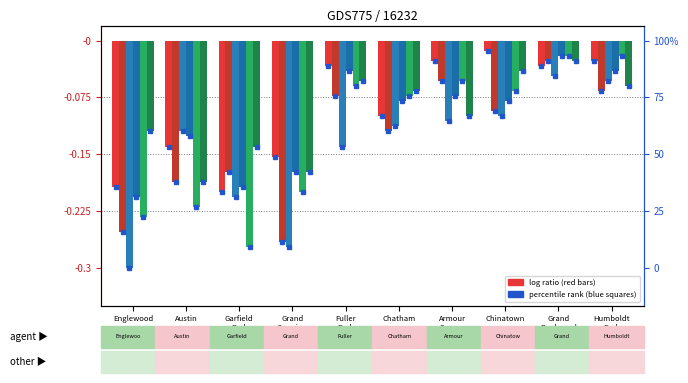

True or false: 2017 has a value of -0.0 at Grand
Boulevard.

False